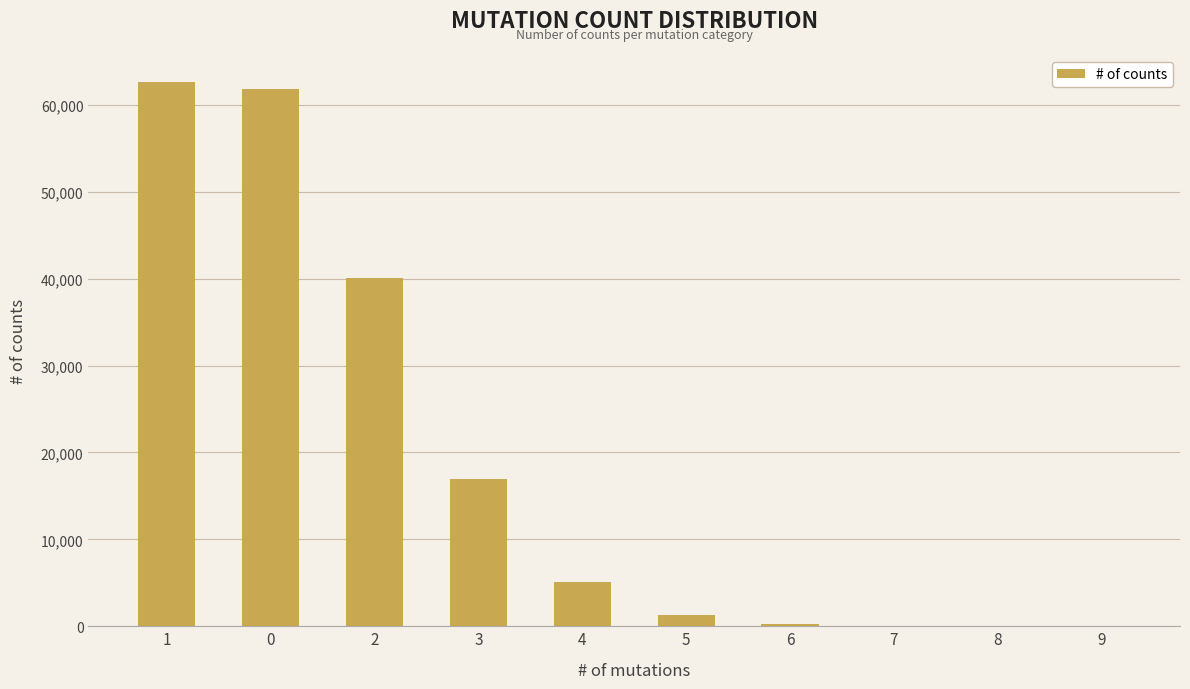

Count the number of data series in this chart.

1